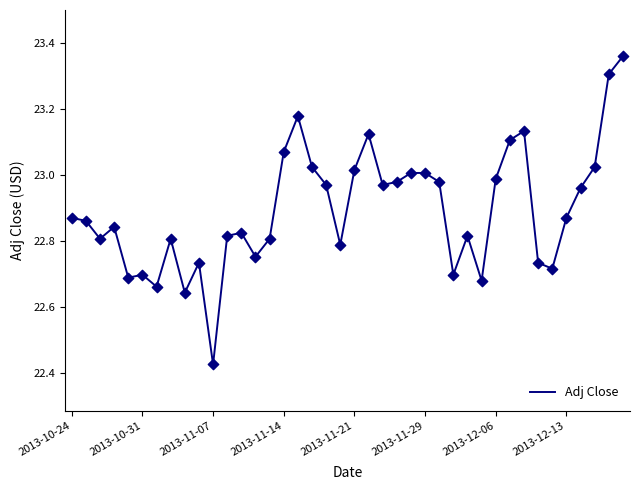

Does the chart have visible grid lines?

No